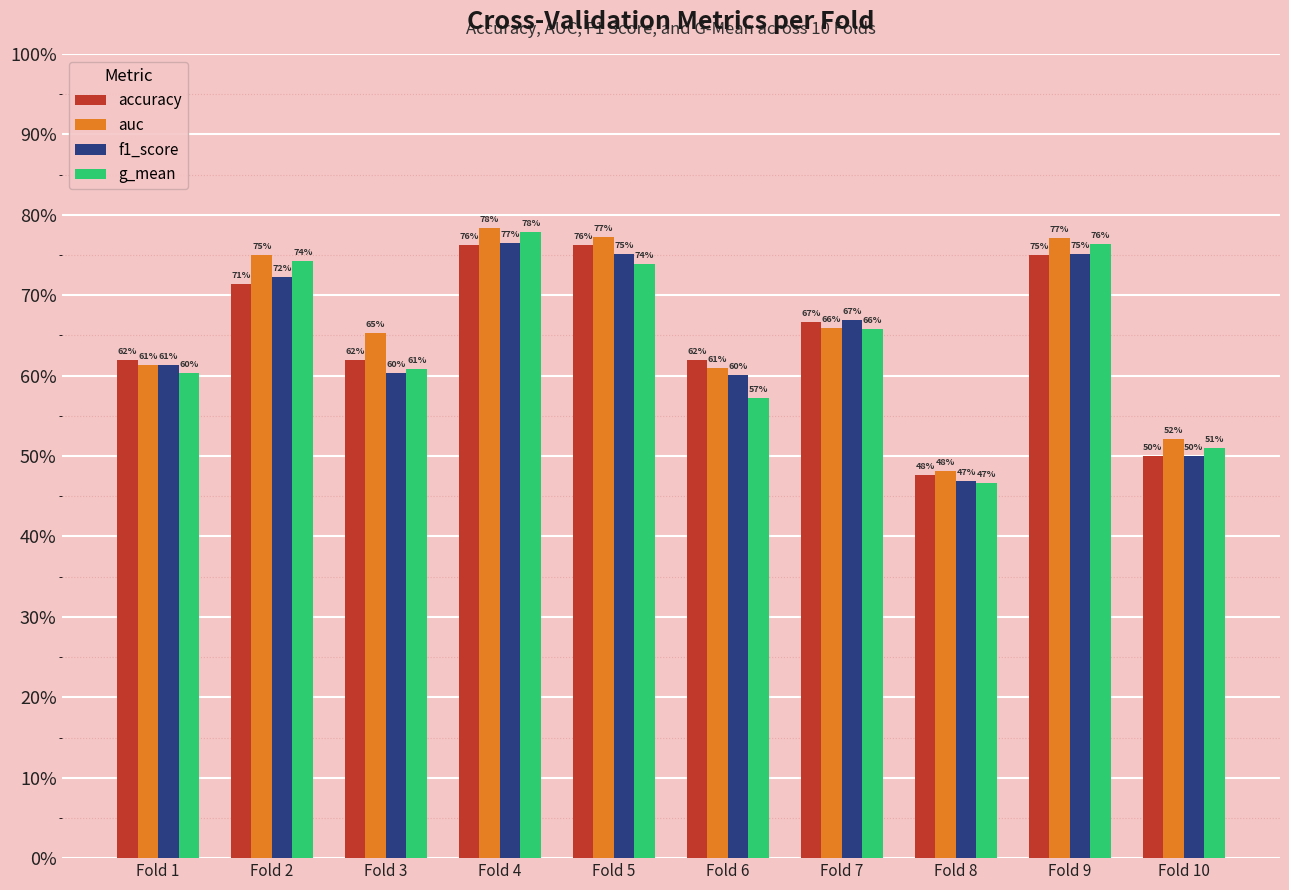

Which category has the highest value across all series?

Fold 4